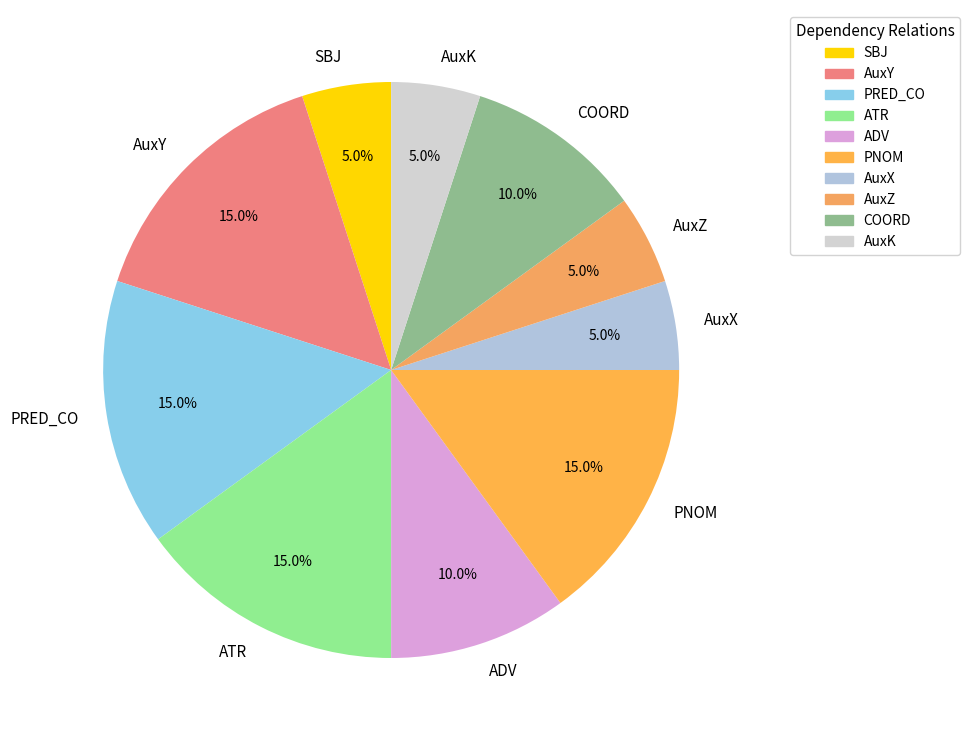

Does any single category account for the majority?

No